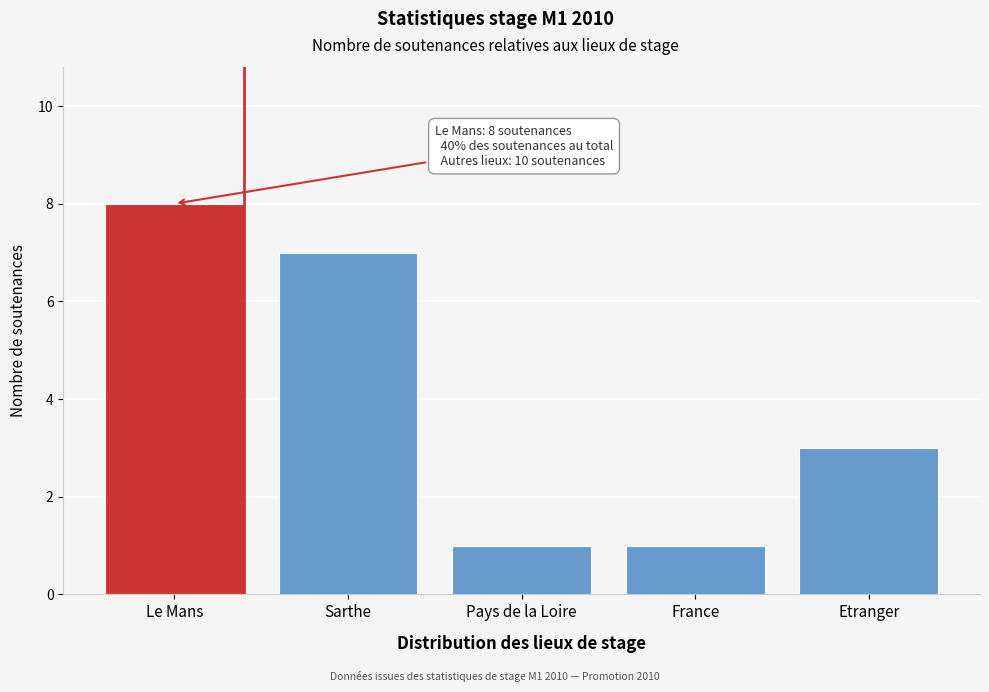

Reading left to right, list all the values displayed in this chart.

8	7	1	1	3